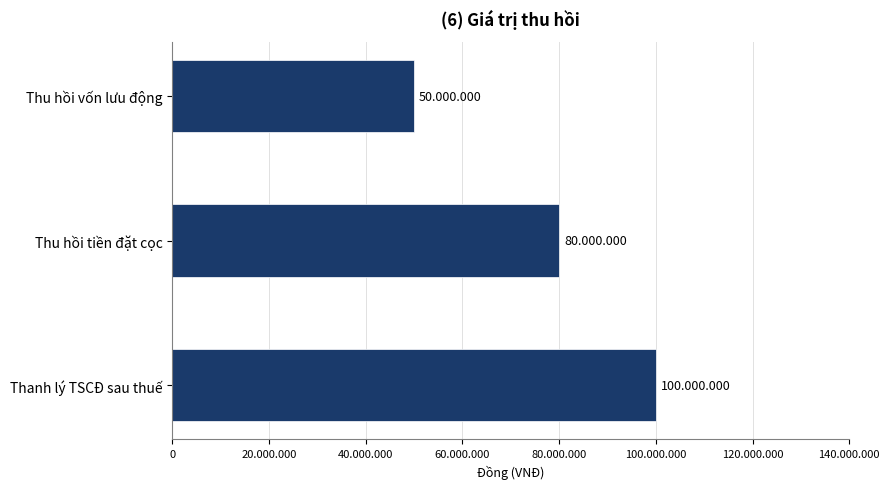

Does the chart contain any negative values?

No